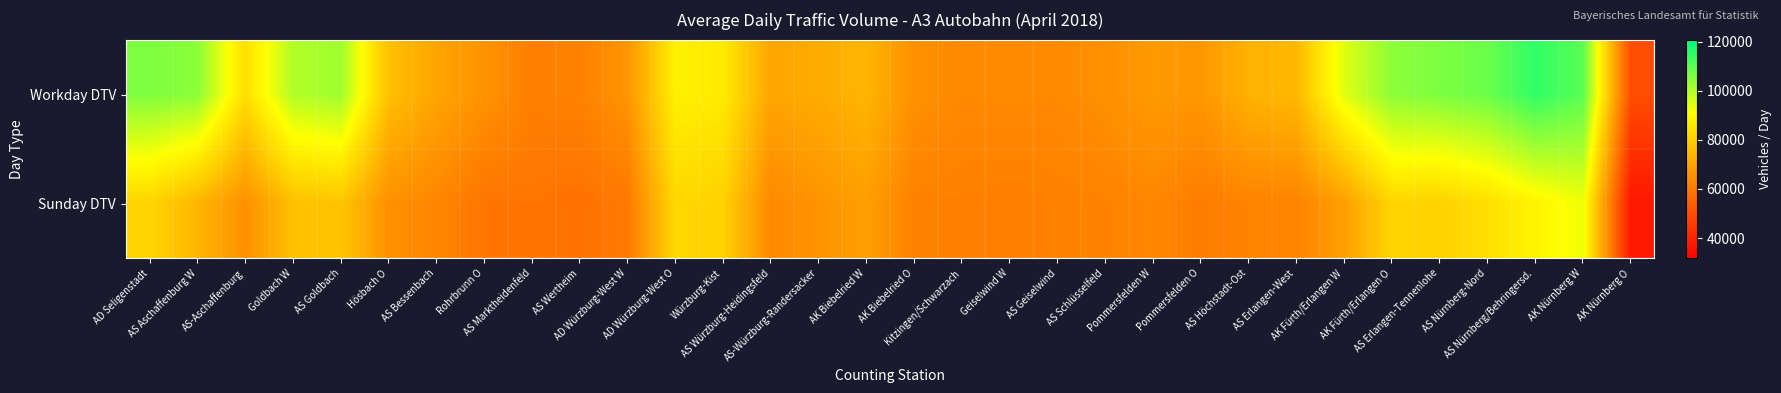

At which category is the sum across all series the highest?

AS Nürnberg/Behringersd.